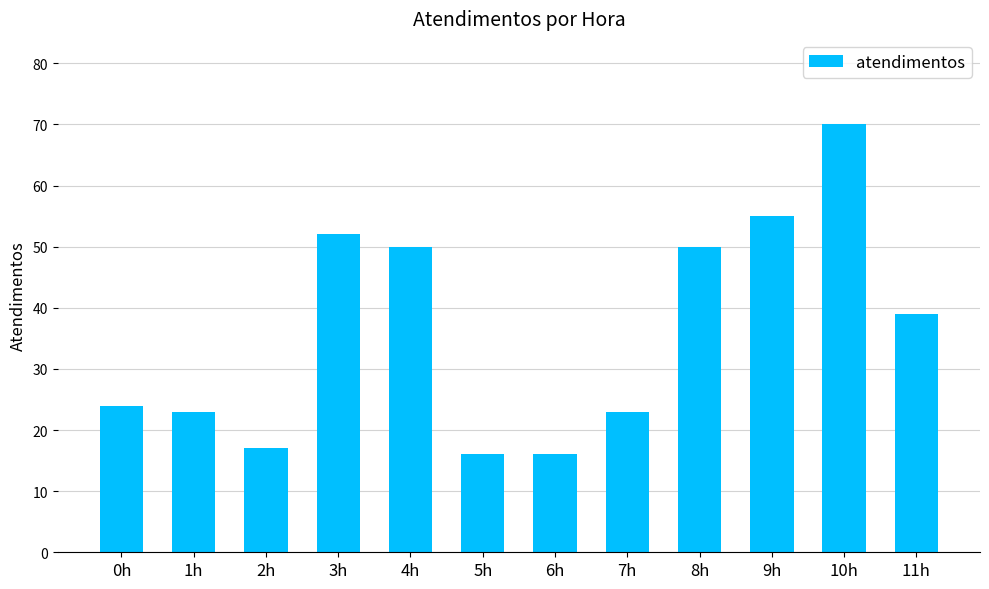

Which category has the highest value across all series?

10h